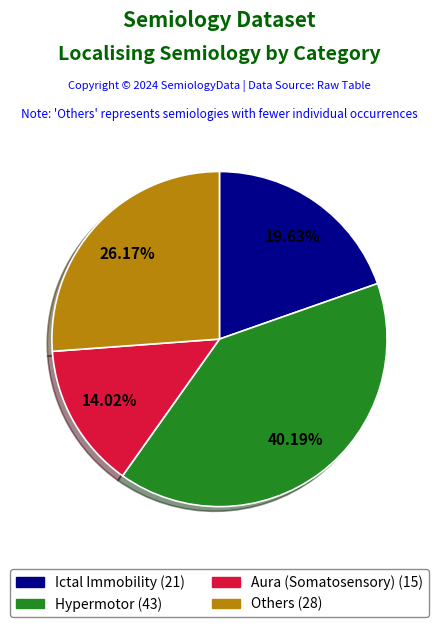

To the nearest percent, what is the average slice percentage?

25%